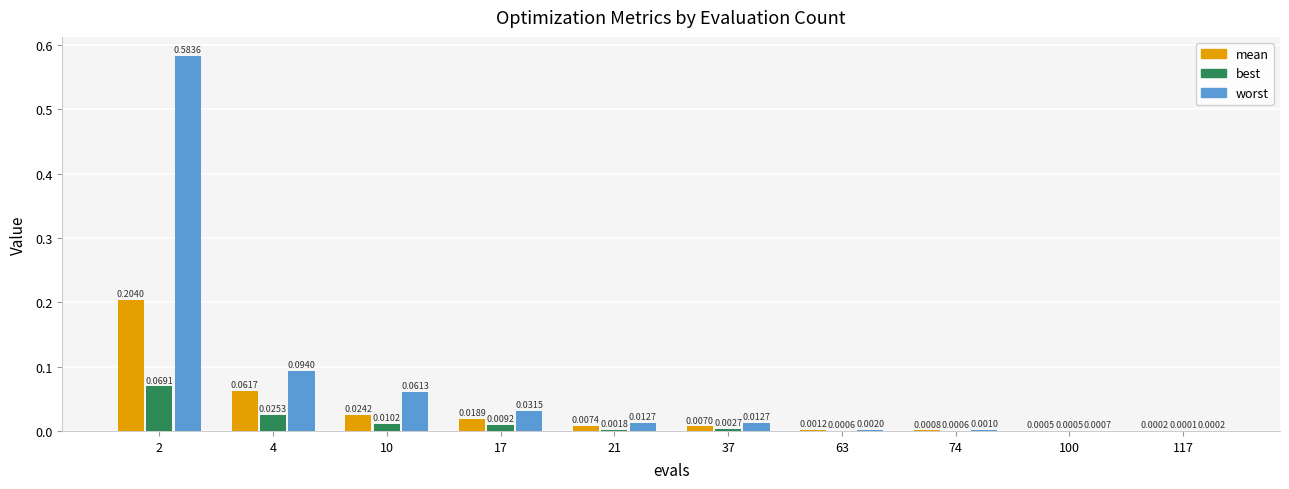

Between 17 and 63, which series saw the biggest shift?

worst